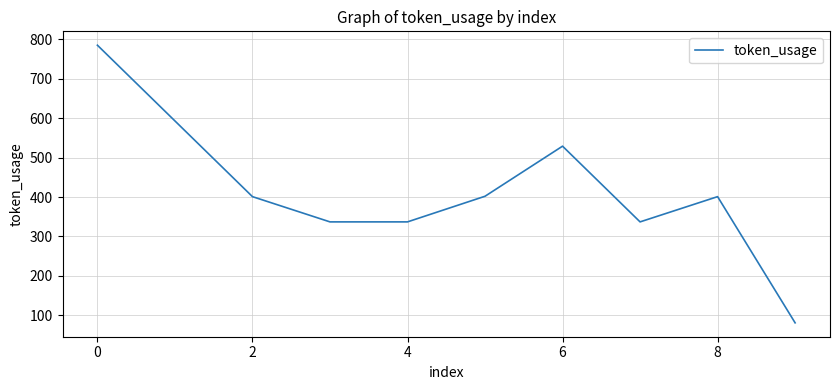

What is the smallest value displayed?

81